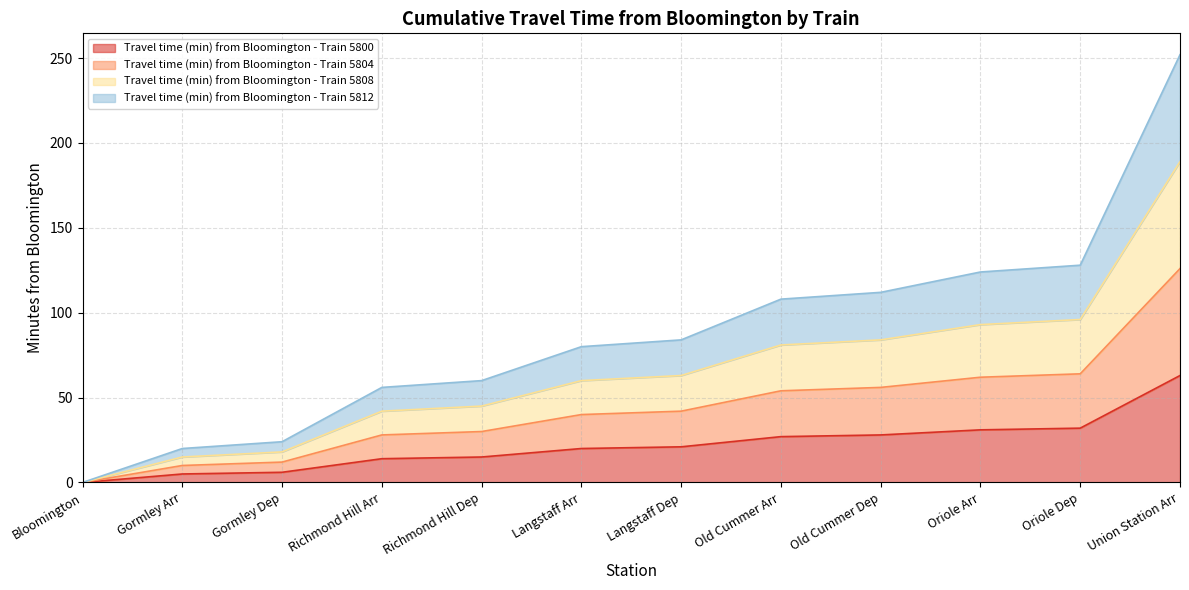

True or false: Travel time (min) from Bloomington - Train 5804 has a value of 126 at Union Station Arr.

True